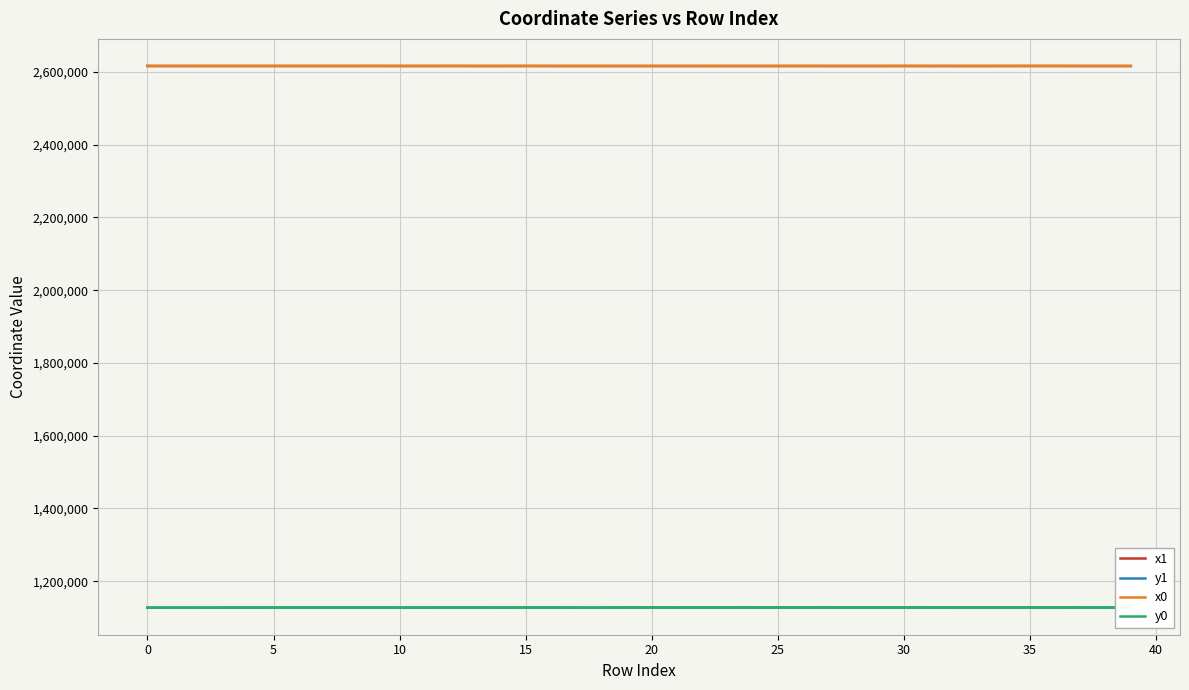

True or false: y0 and x1 intersect in this chart.

False